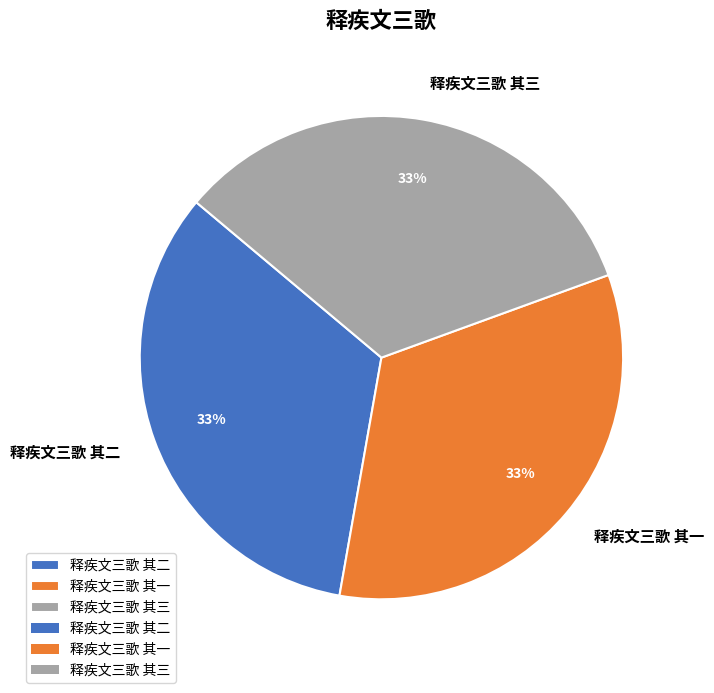

The 释疾文三歌 其二 slice represents 33% of the pie. True or false?

True